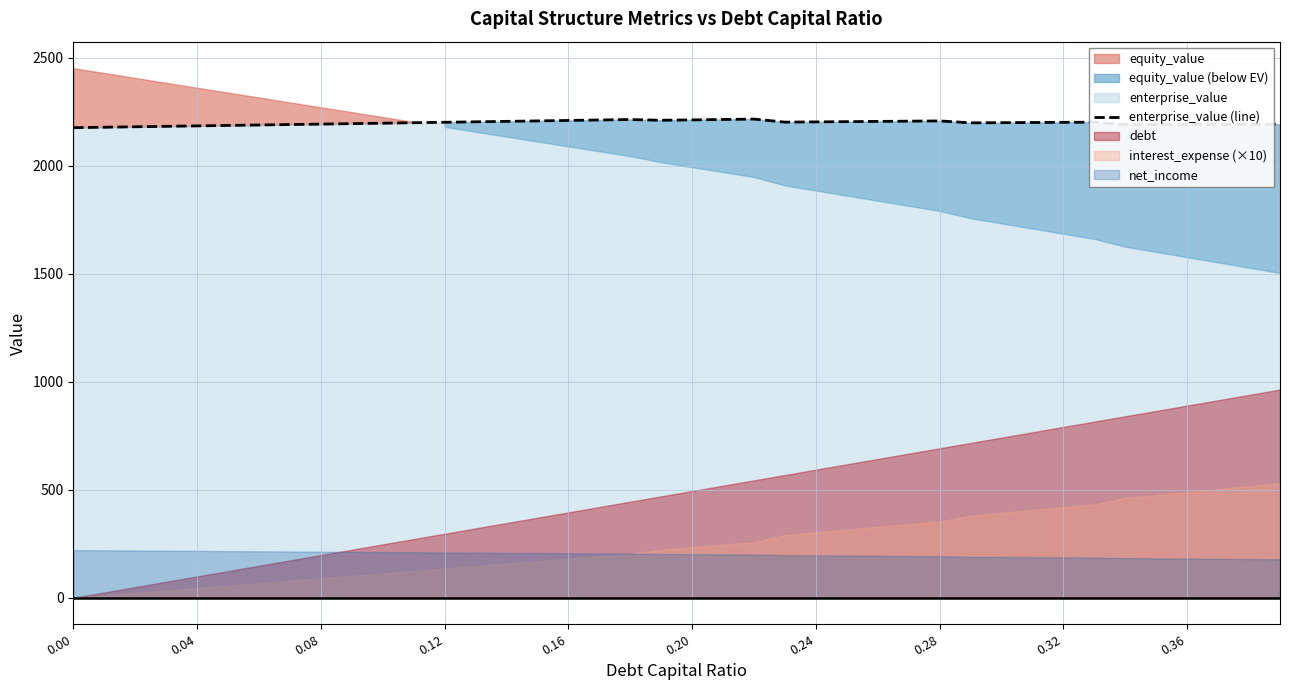

What is the highest value of the enterprise_value (line) series?

2216.0